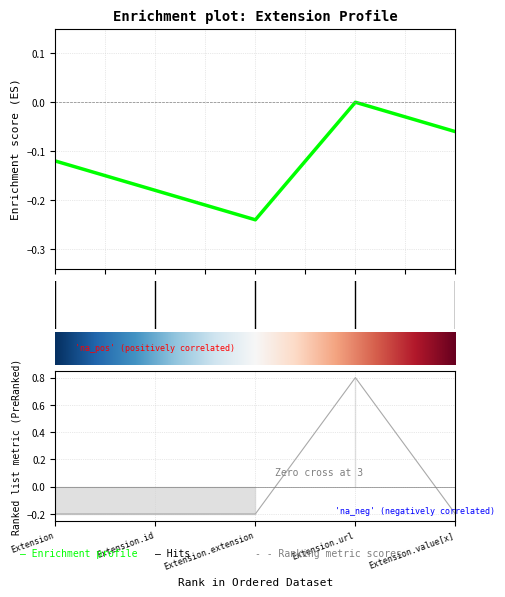

The chart shows a value of 0.4 at Extension.url. True or false?

False